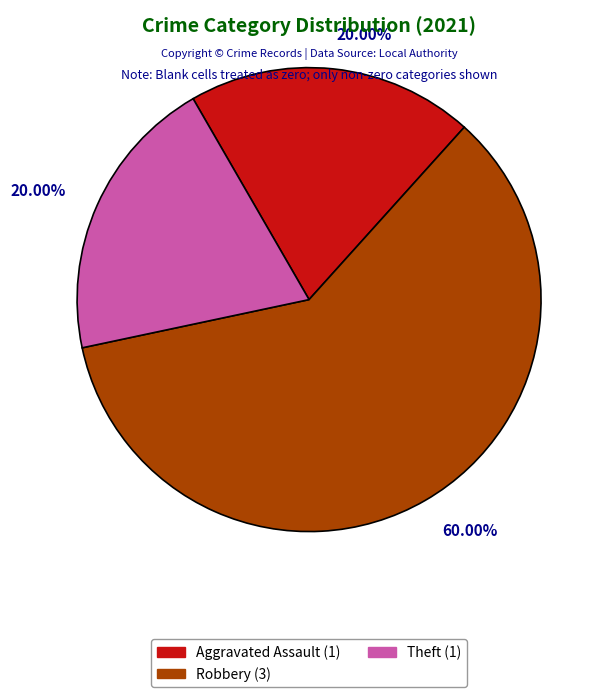

What is the majority slice?

Robbery (3)